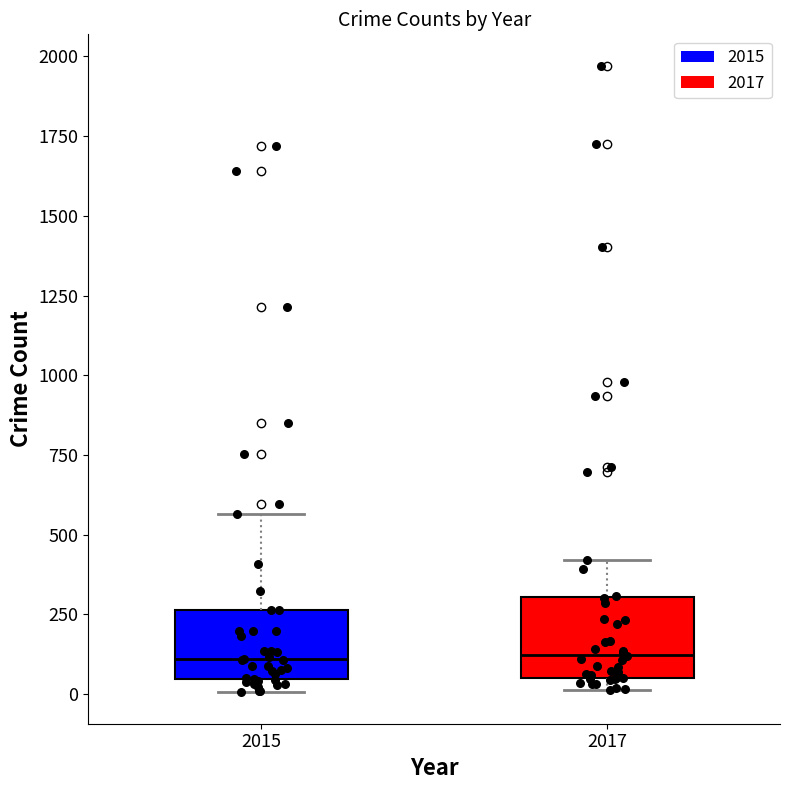

Reading left to right, read every box against the y-axis: the position of its median line, the range the box covers, and the ends of its whiskers. The values are not printed on the chart, so give them approximately, as read against the axis.

2015: median 100, box 50 to 250, whiskers 0 to 550
2017: median 100, box 50 to 300, whiskers 0 to 400